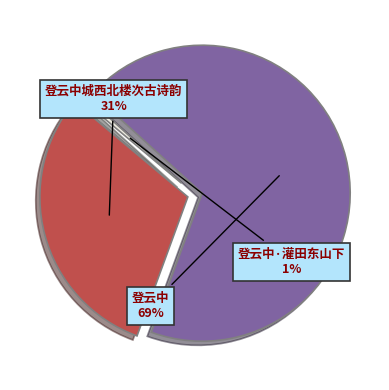

What percentage is the 登云中 slice, to the nearest percent?

69%